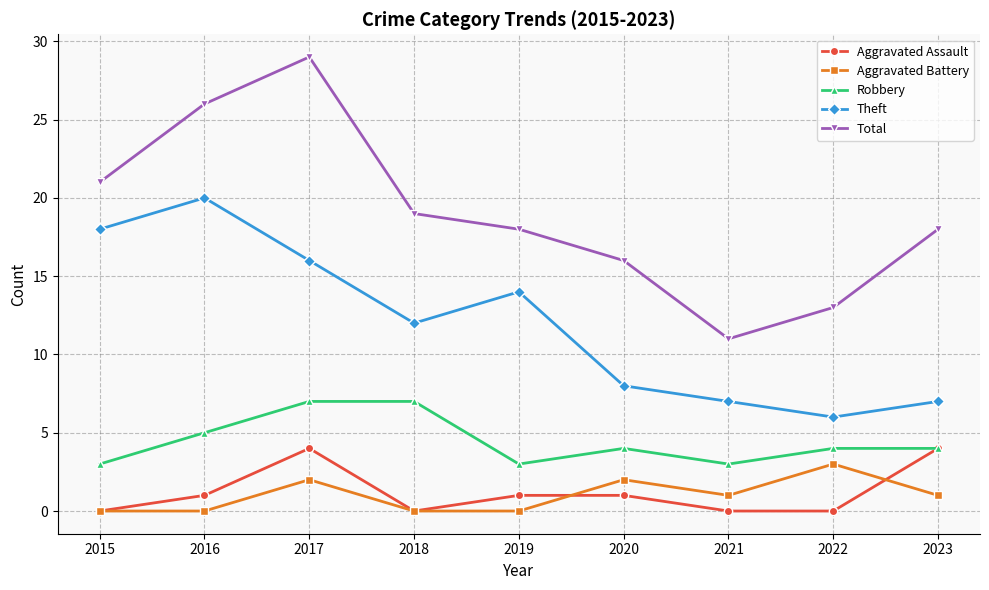

Rank the series by their maximum value, from lowest to highest.

Aggravated Battery, Aggravated Assault, Robbery, Theft, Total